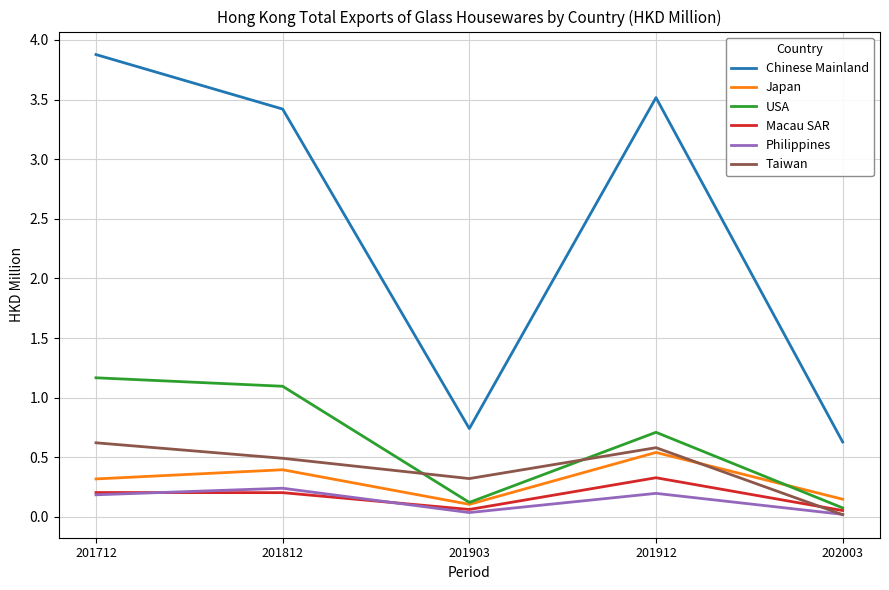

The value of Japan at 201712 is 0.5. True or false?

False